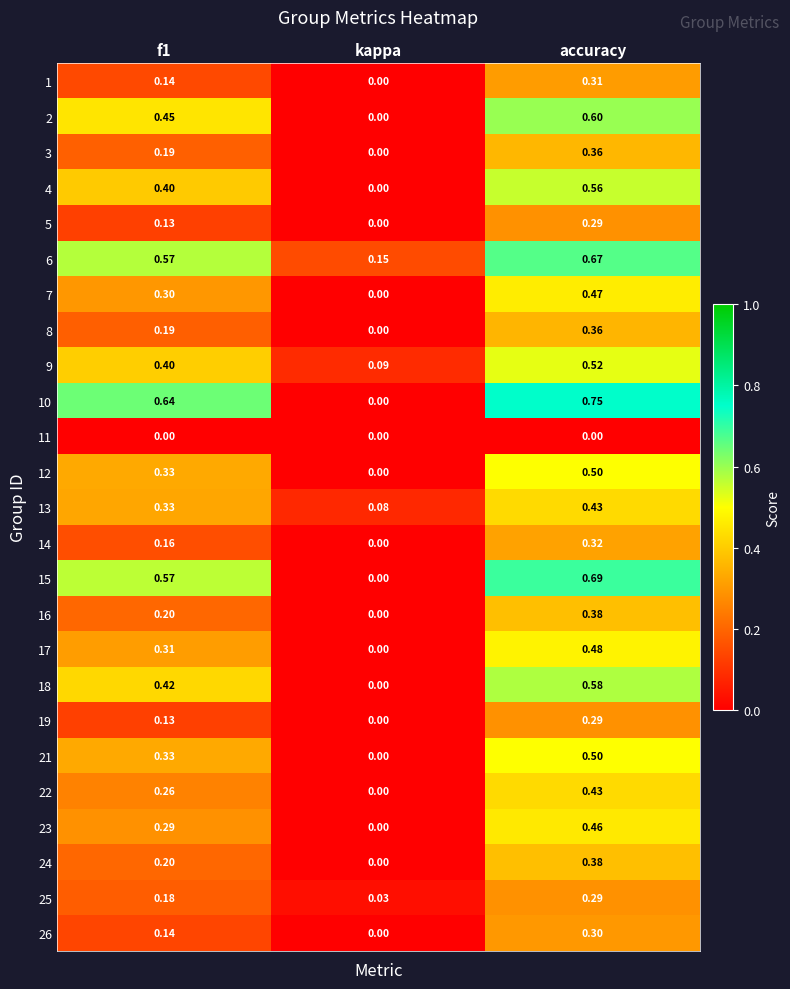

At which category is the sum across all series the highest?

accuracy